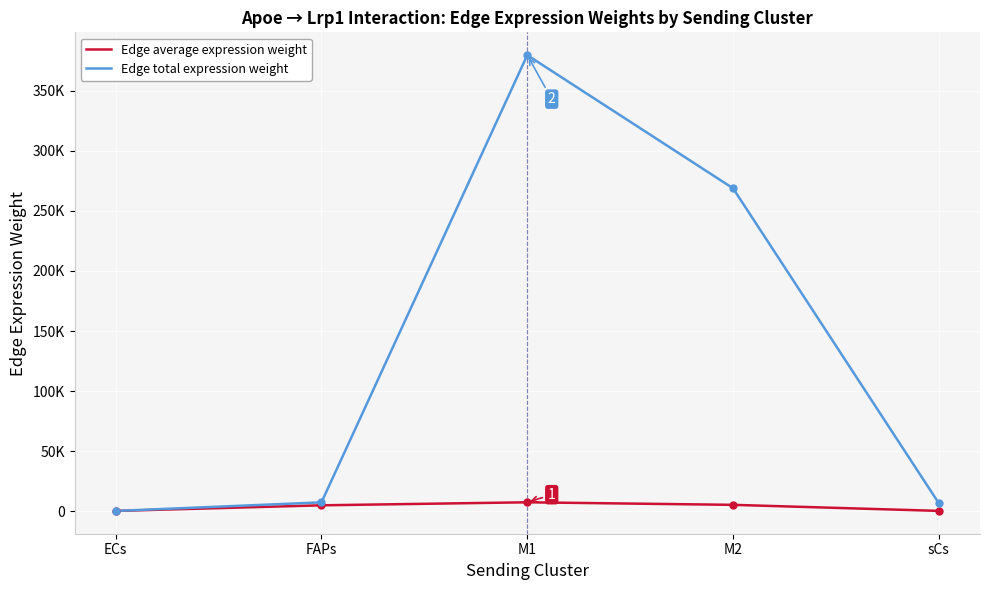

What is the minimum value shown in the chart?

91.6